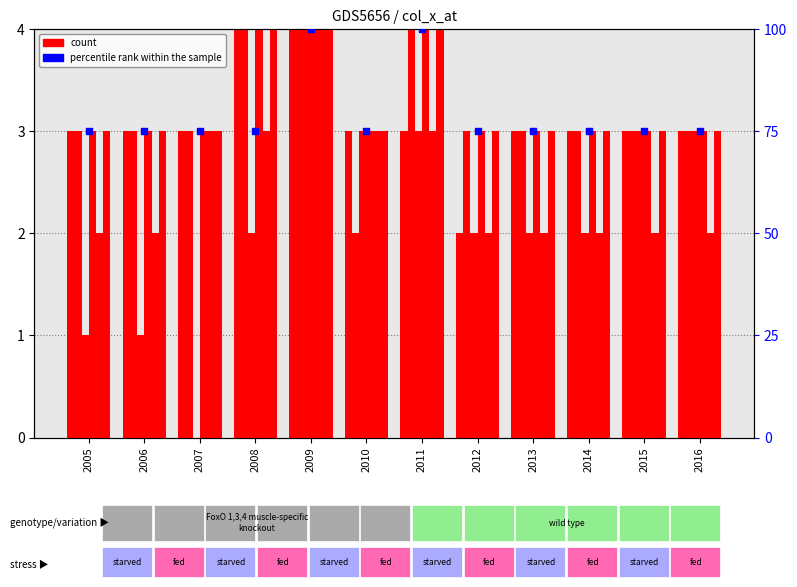

At which category is the sum across all series the highest?

2009